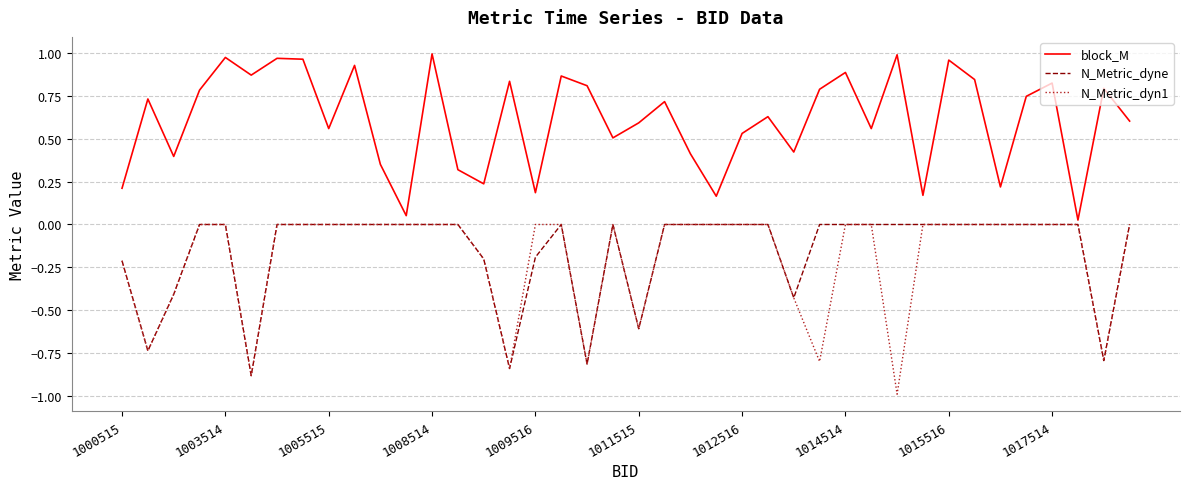

What is the smallest value displayed?

-1.0